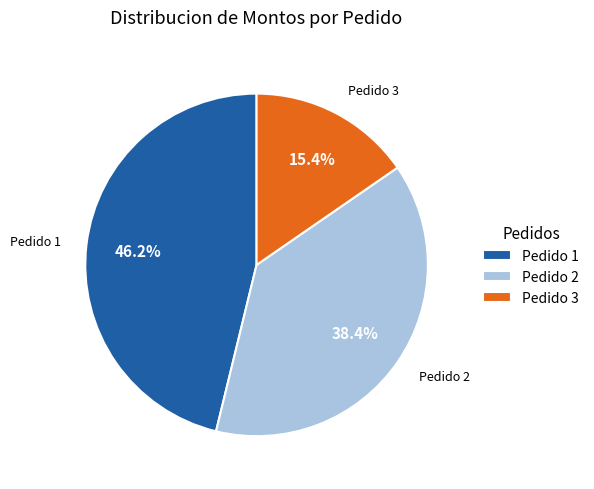

How much of the chart is everything except Pedido 1?

53.8%